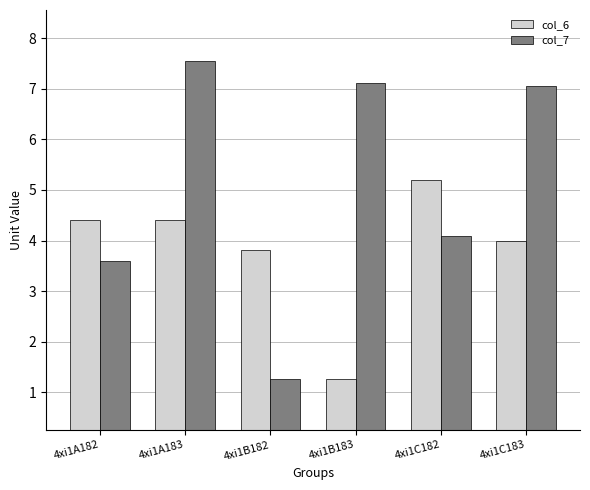

What is the minimum value shown in the chart?

1.3